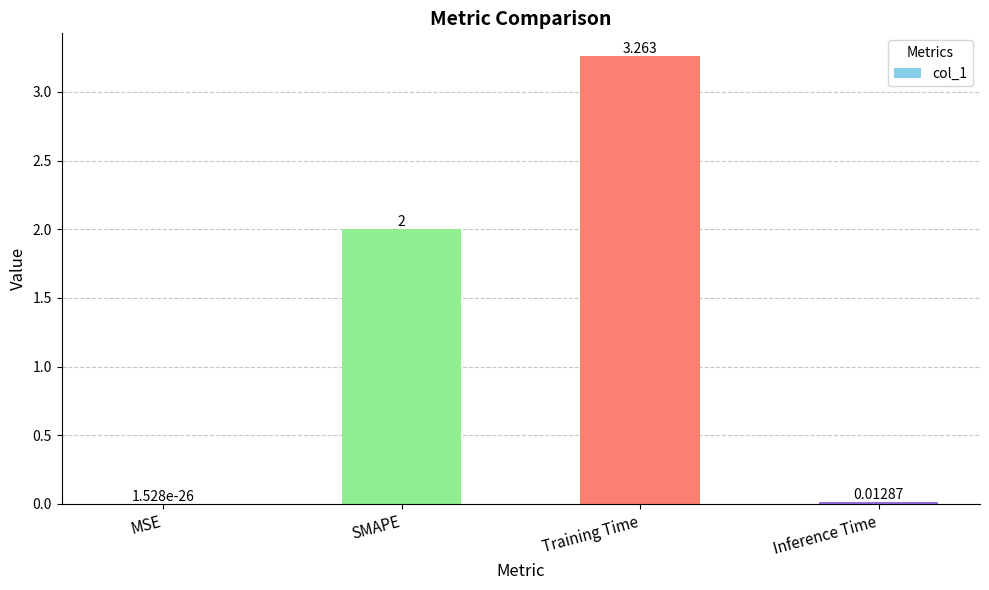

What is the difference between the values at Training Time and SMAPE?

1.3